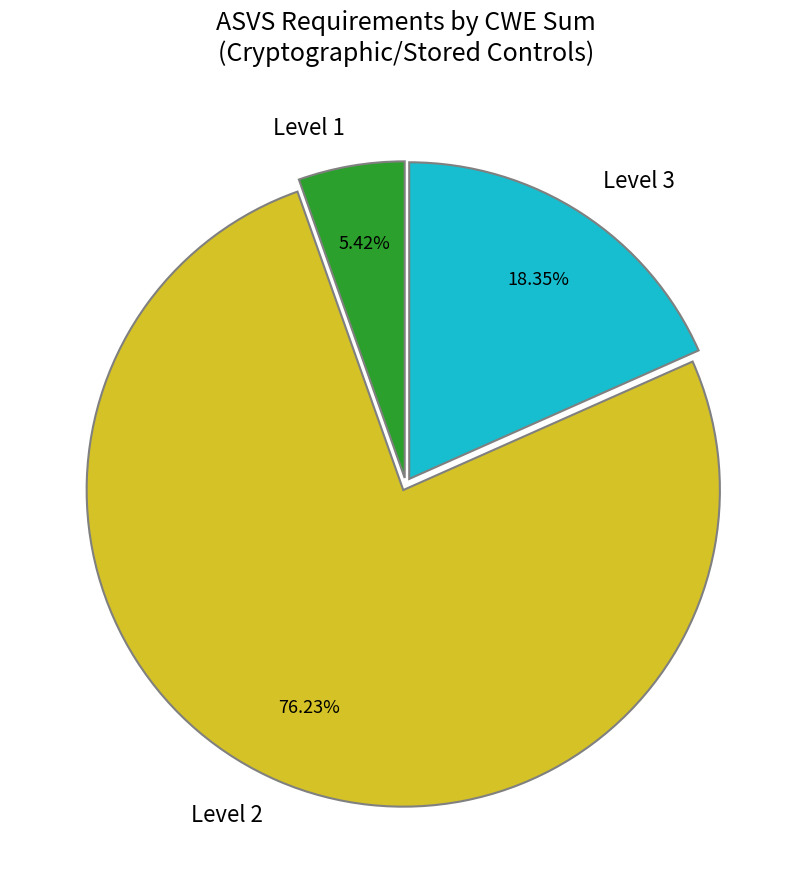

Is the sum of Level 1 and Level 3 greater than half?

No